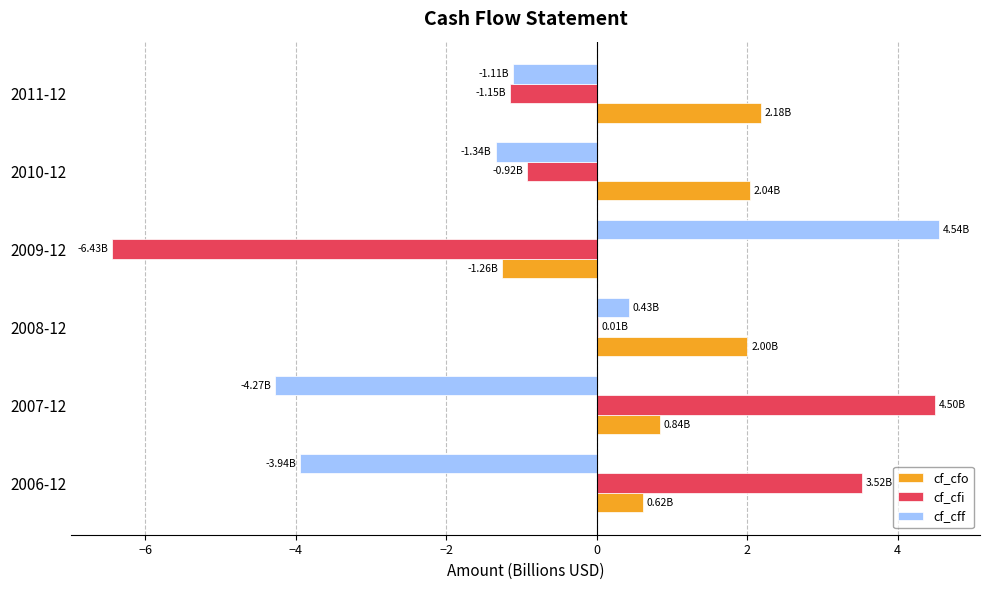

At which category is the sum across all series the highest?

2008-12